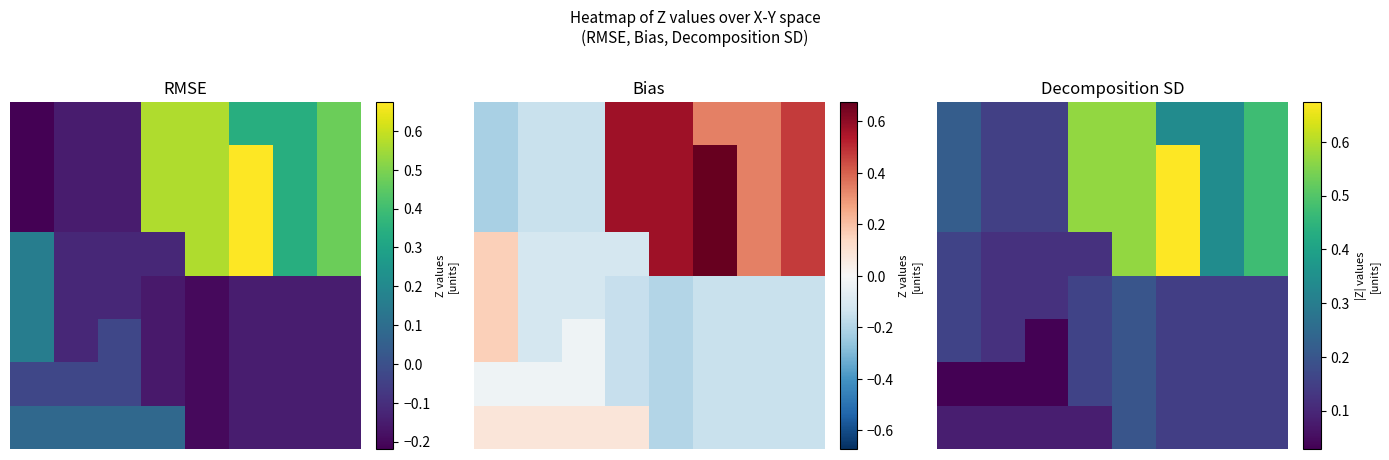

At which category is the sum across all series the highest?

4